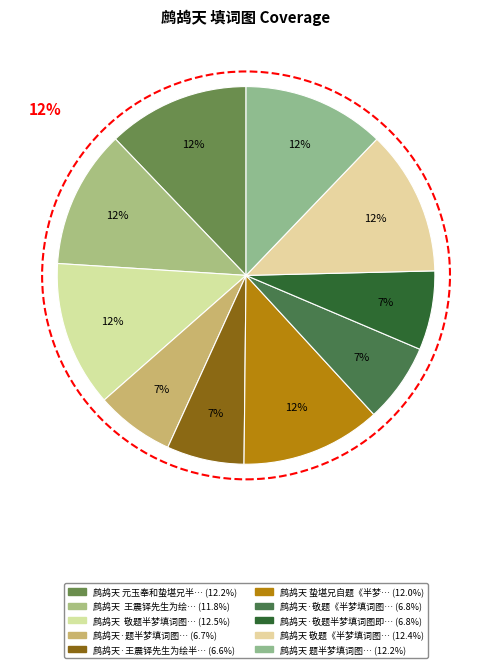

Count the number of slices in the pie.

10